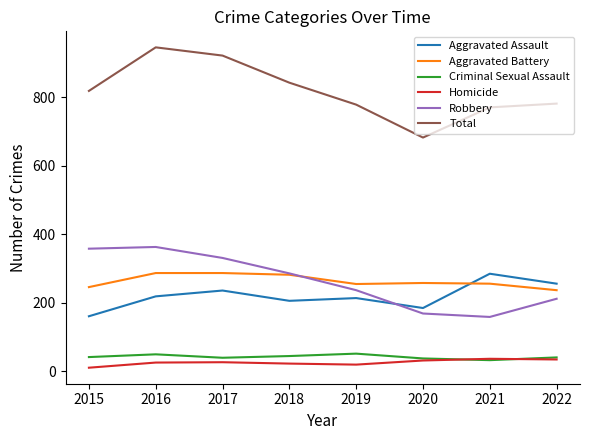

What is the maximum value shown in the chart?

945